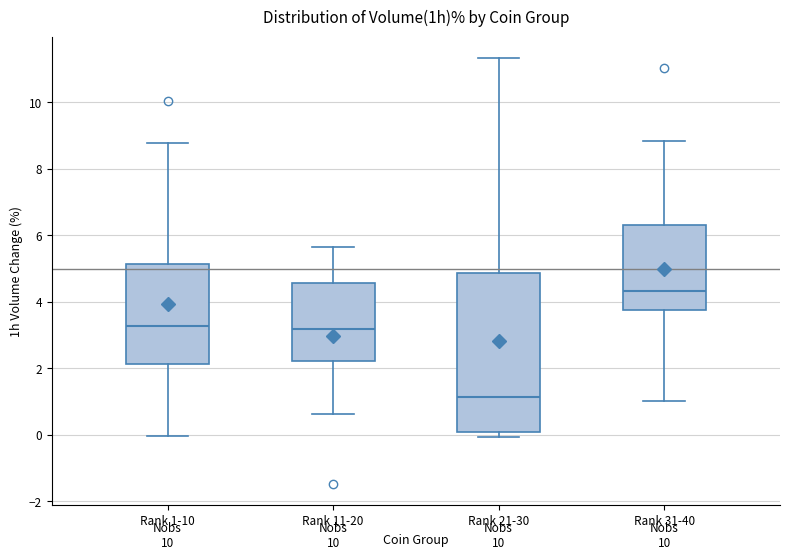

Comparing the boxes themselves (not the whiskers), which one is the tallest?

Rank 21-30